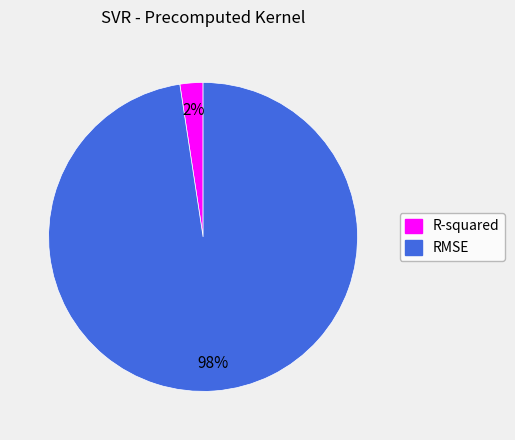

Is the sum of RMSE and R-squared greater than half?

Yes